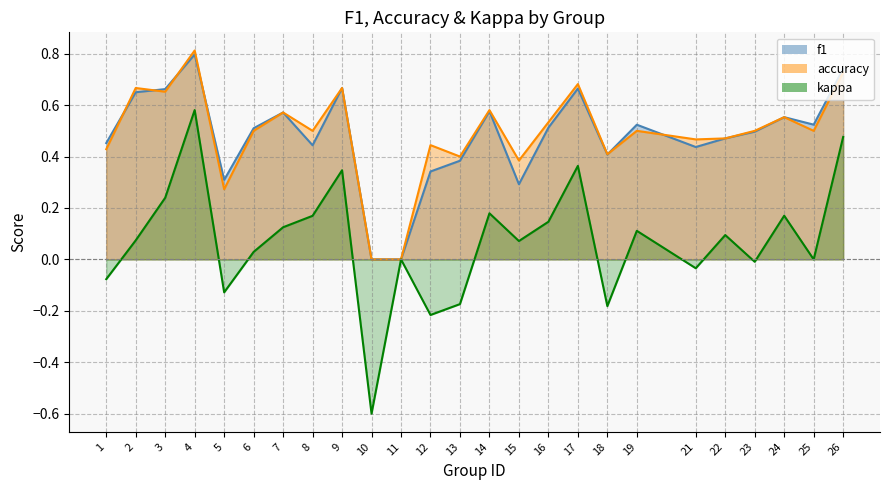

True or false: kappa and f1 intersect in this chart.

False